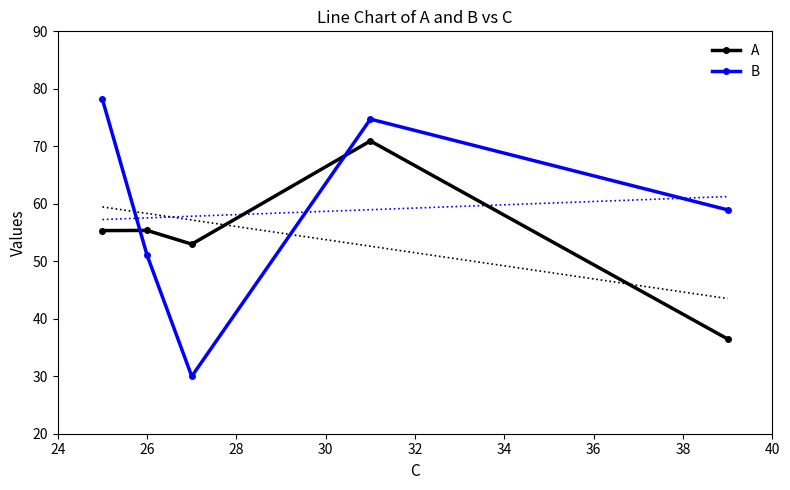

What is the value of the A point at the 3rd from the left?

53.0